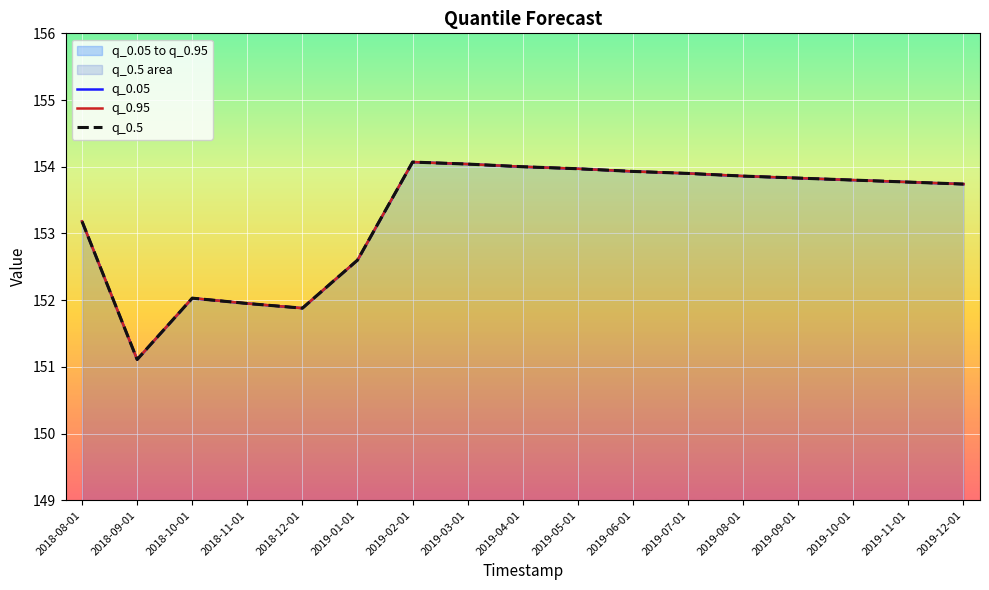

At how many categories does at least one series exceed 152?

14